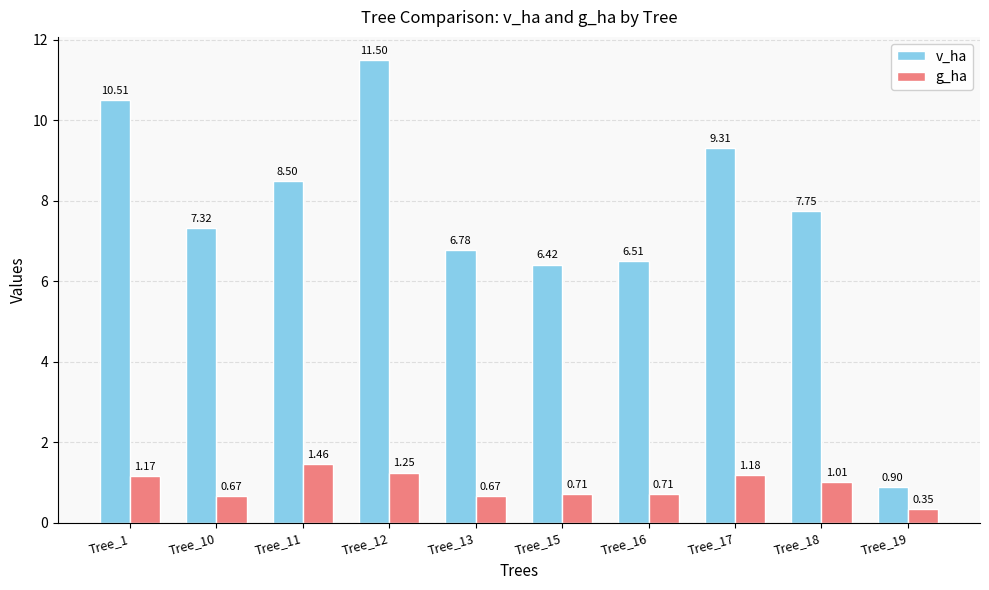

At which category is the sum across all series the highest?

Tree_12